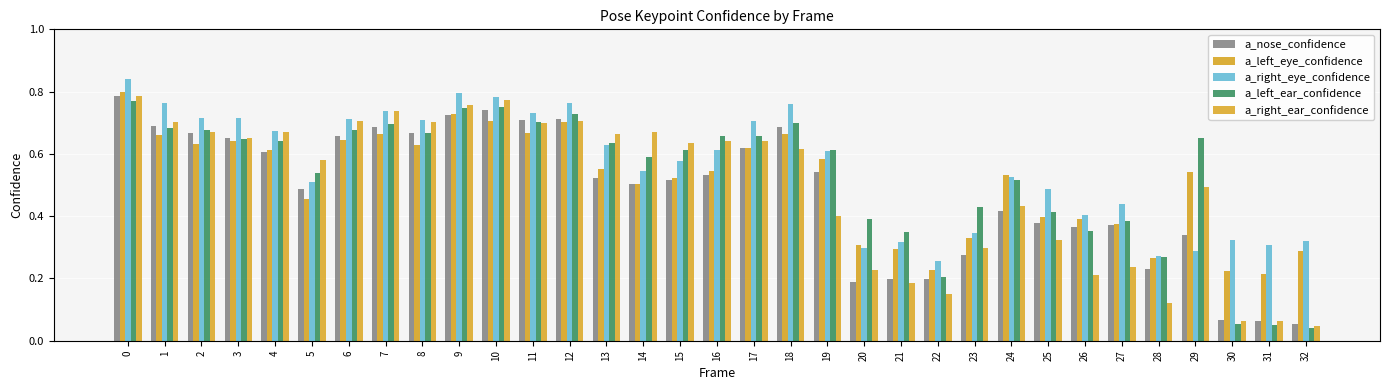

What is the difference between the maximum and minimum values in the a_left_eye_confidence series?

0.6